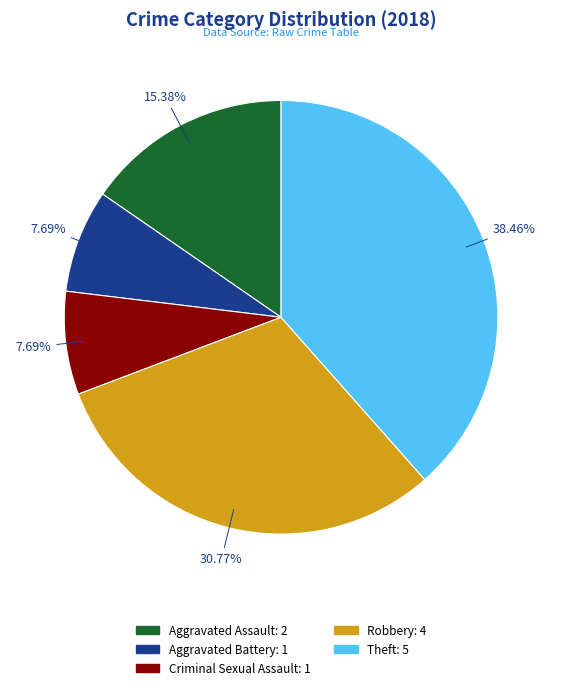

The Theft slice represents 38% of the pie. True or false?

True